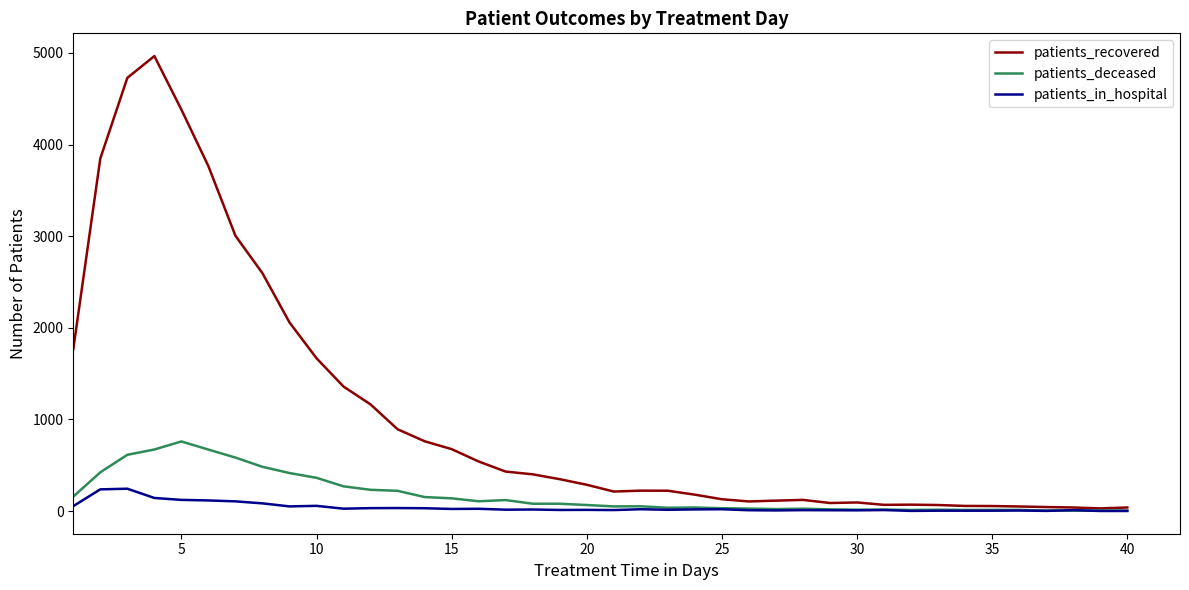

What is the greatest value displayed?

4966